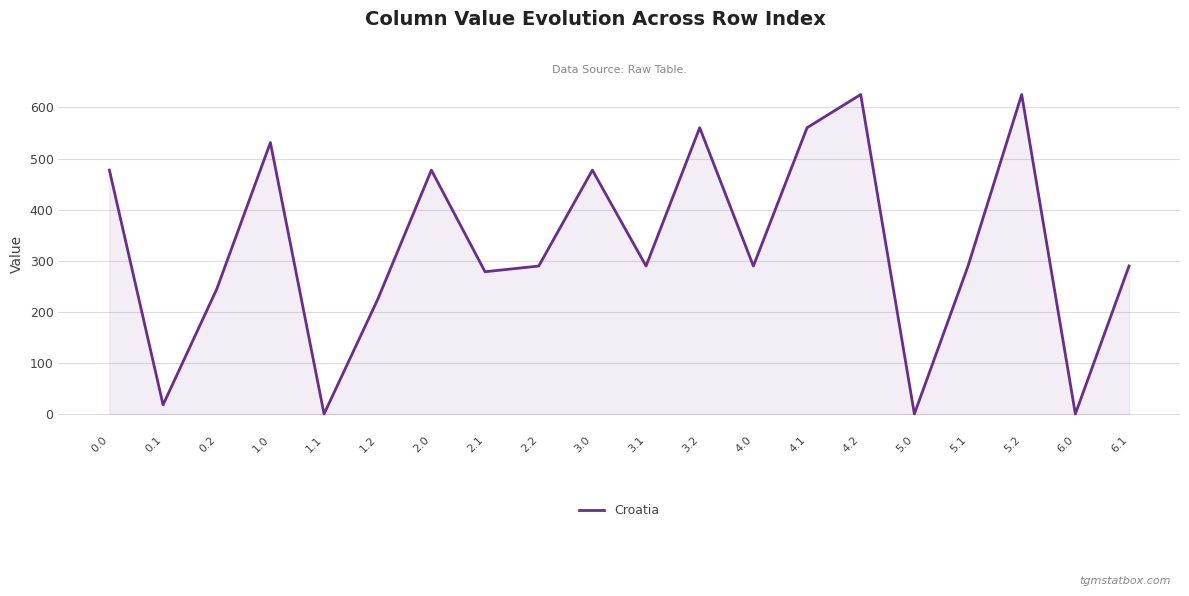

Reading left to right, list all the values displayed in this chart.

0.0=477.2	0.1=17.8	0.2=244.3	1.0=531.2	1.1=0.0	1.2=224.3	2.0=477.2	2.1=278.3	2.2=289.5	3.0=477.2	3.1=289.5	3.2=560.2	4.0=289.5	4.1=560.2	4.2=625.2	5.0=0.0	5.1=289.5	5.2=625.2	6.0=0.0	6.1=289.5